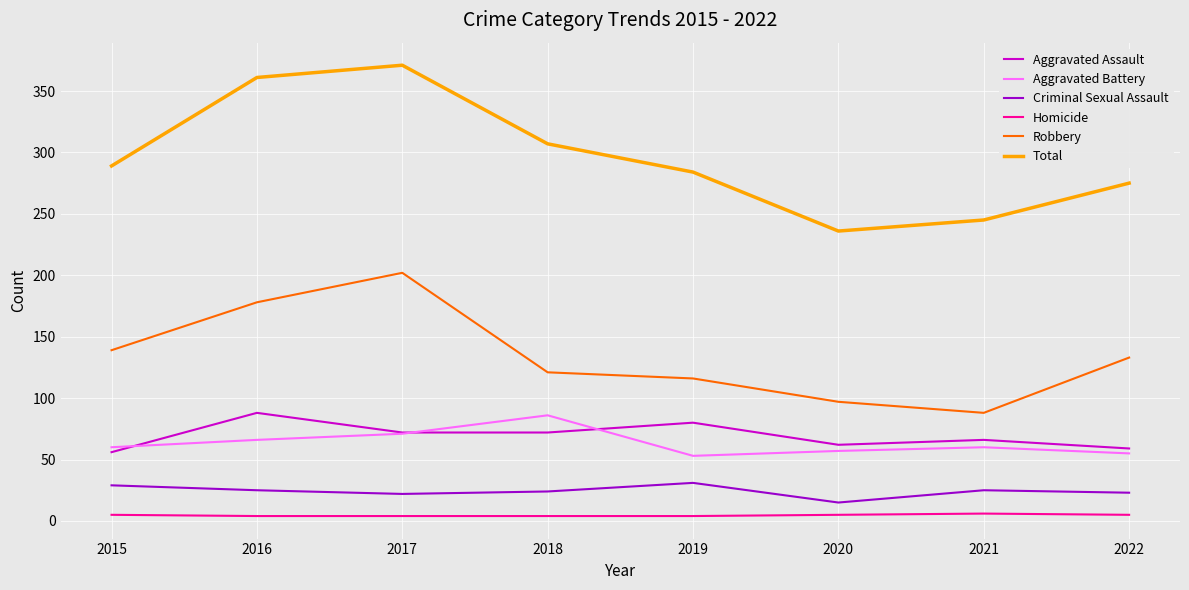

How many values in the Aggravated Assault series are below 72?

4